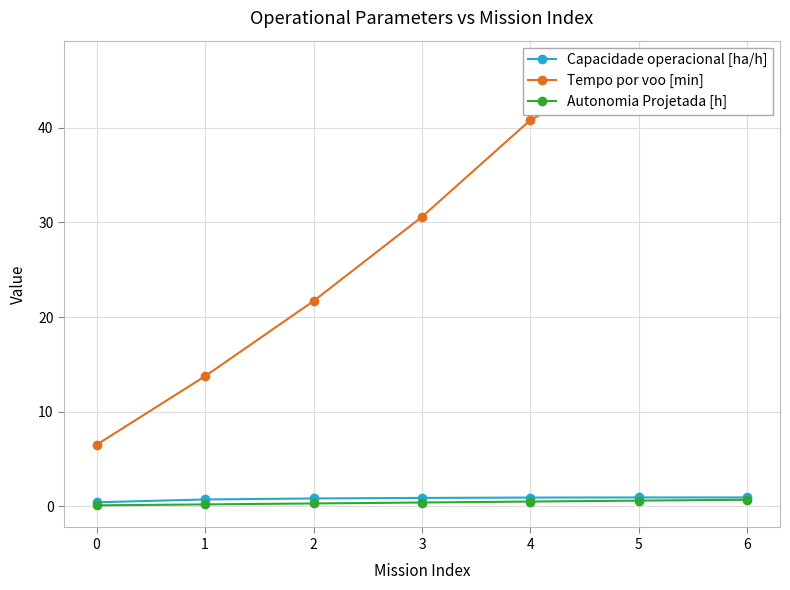

What are all the series names shown in the legend?

Capacidade operacional [ha/h], Tempo por voo [min], Autonomia Projetada [h]